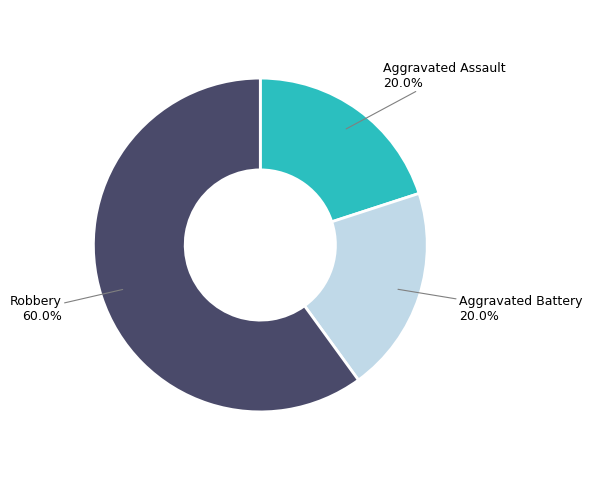

Which has a higher value, Robbery or Aggravated Battery?

Robbery